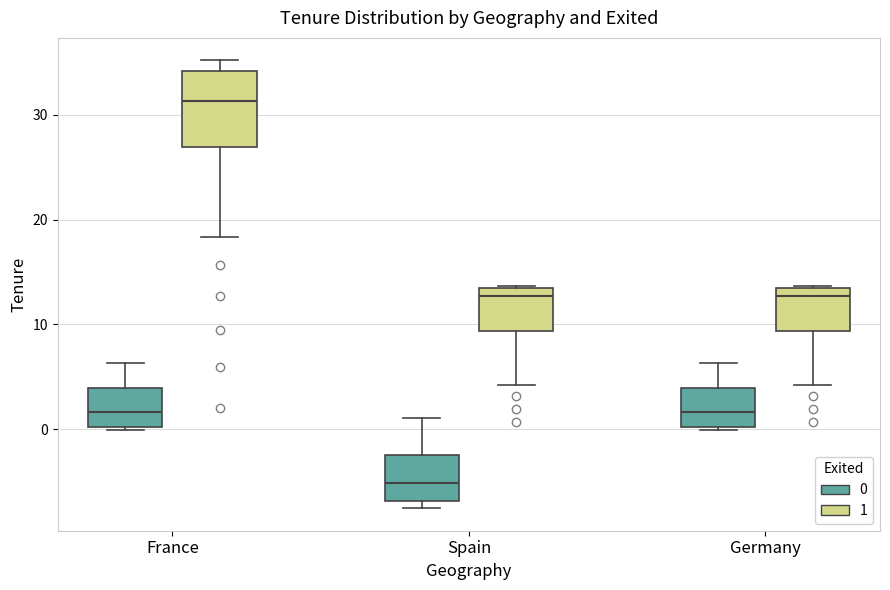

Where does the lower whisker of the box for Germany (1) end on the y-axis? The values are not printed on the chart, so give them approximately, as read against the axis.

4